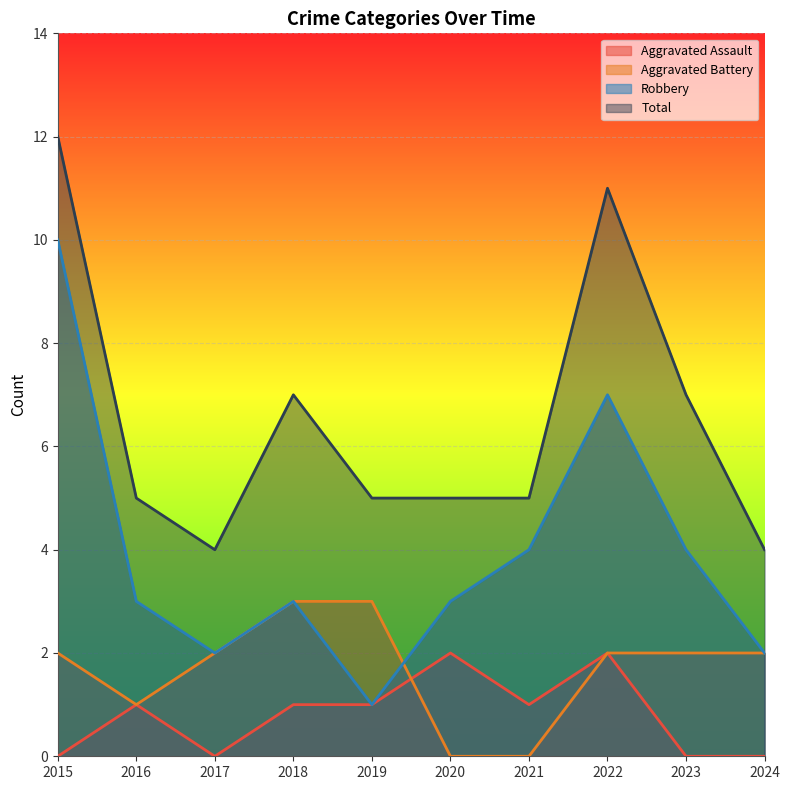

True or false: Total has a value of 12 at 2015.

True